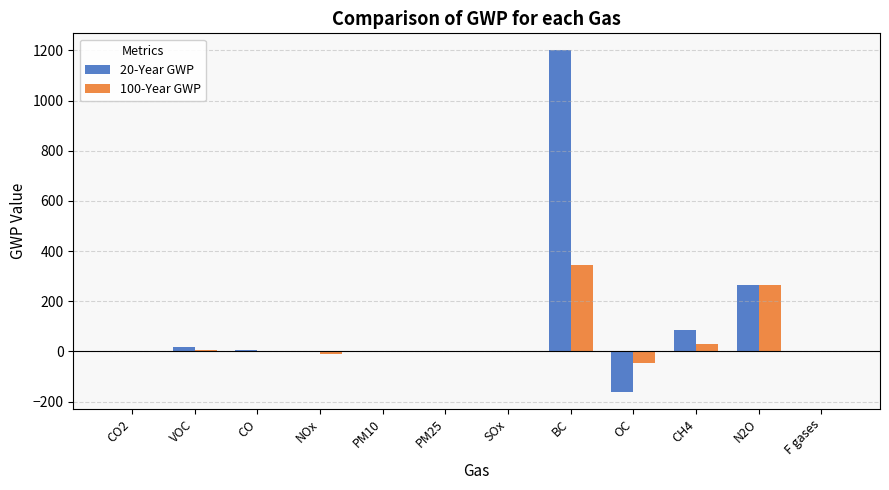

Which series has the largest total across all categories?

20-Year GWP